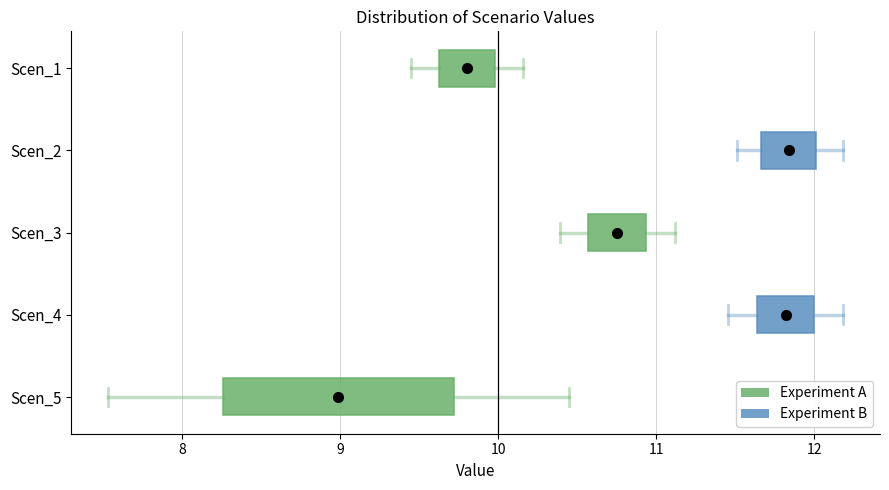

Reading bottom to top, transcribe this box plot: for each box, give where its median line is, the range the box spans, and where its two whiskers end, as read against the x-axis. The values are not printed on the chart, so give them approximately, as read against the axis.

Scen_5: median 9.0, box 8.3 to 9.7, whiskers 7.5 to 10.4
Scen_4: median 11.8, box 11.6 to 12.0, whiskers 11.5 to 12.2
Scen_3: median 10.8, box 10.6 to 10.9, whiskers 10.4 to 11.1
Scen_2: median 11.8, box 11.7 to 12.0, whiskers 11.5 to 12.2
Scen_1: median 9.8, box 9.6 to 10.0, whiskers 9.5 to 10.2